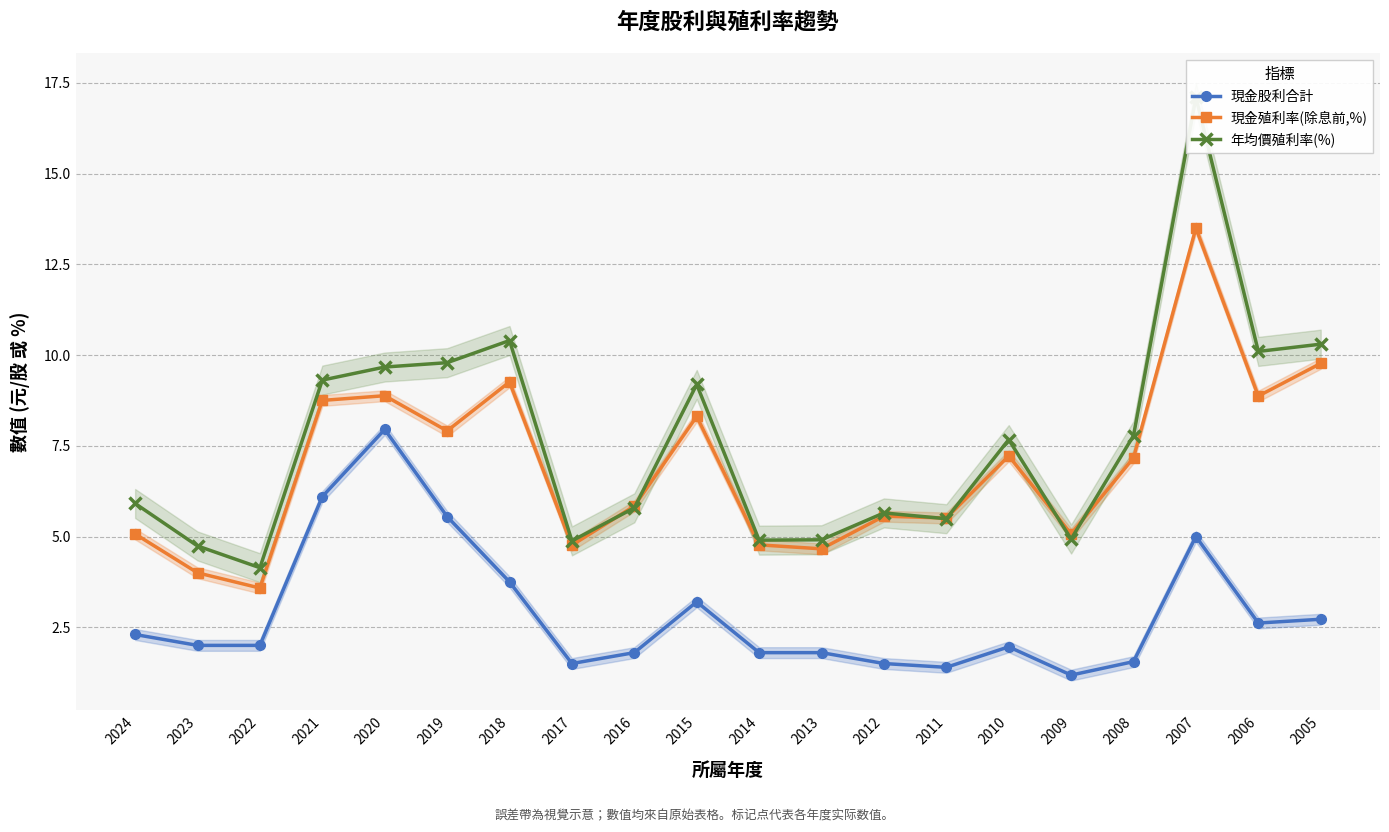

List the series in order of their peak value, lowest first.

現金股利合計, 現金殖利率(除息前,%), 年均價殖利率(%)